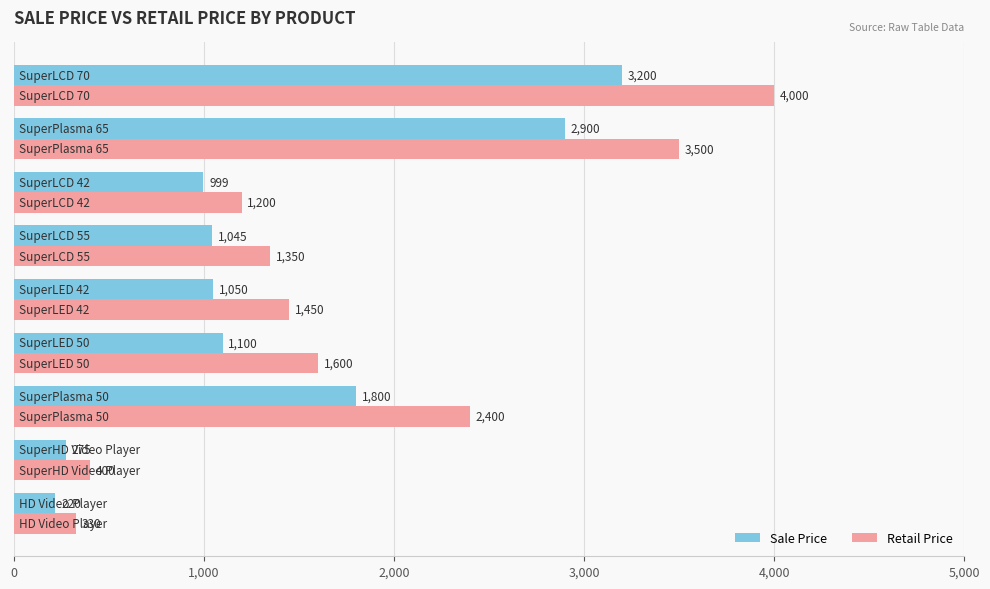

List the series in order of their peak value, highest first.

Retail Price, Sale Price